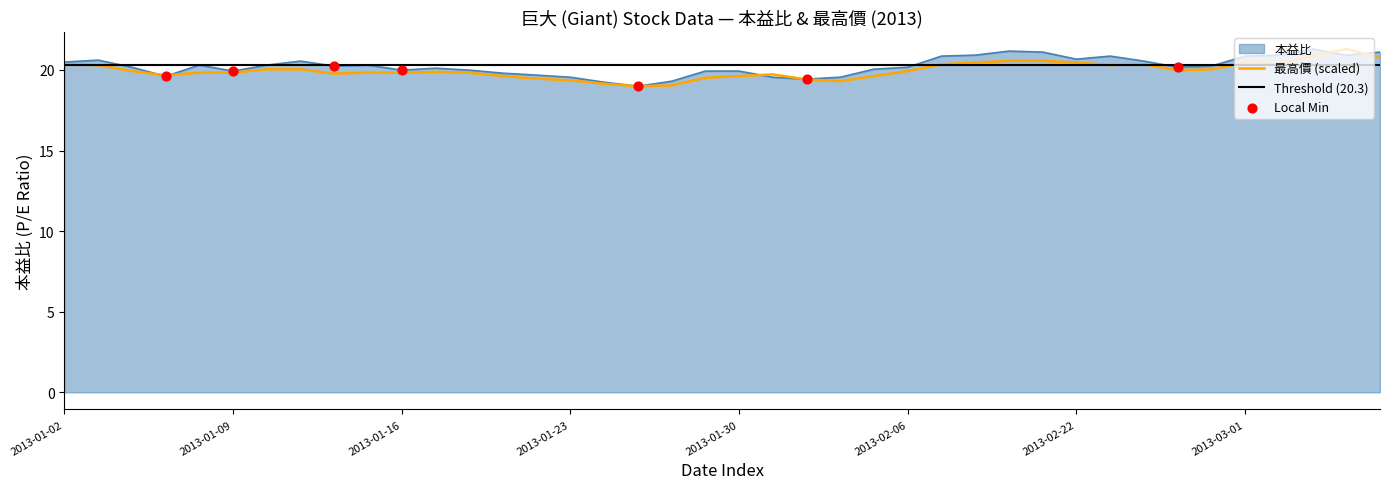

Which series contains the highest Y value?

本益比